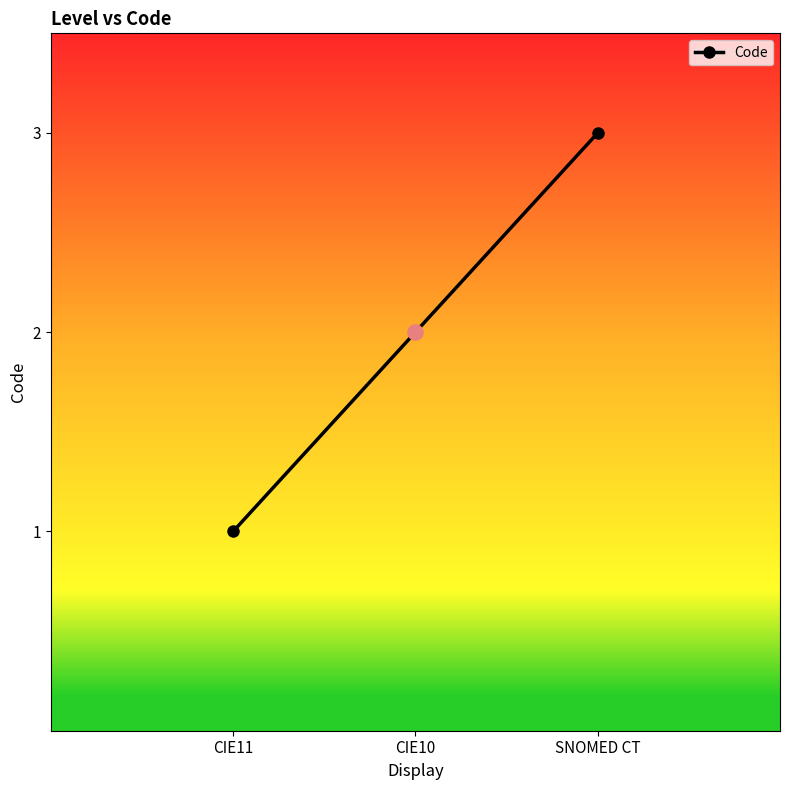

Between SNOMED CT and CIE10, which is larger?

SNOMED CT